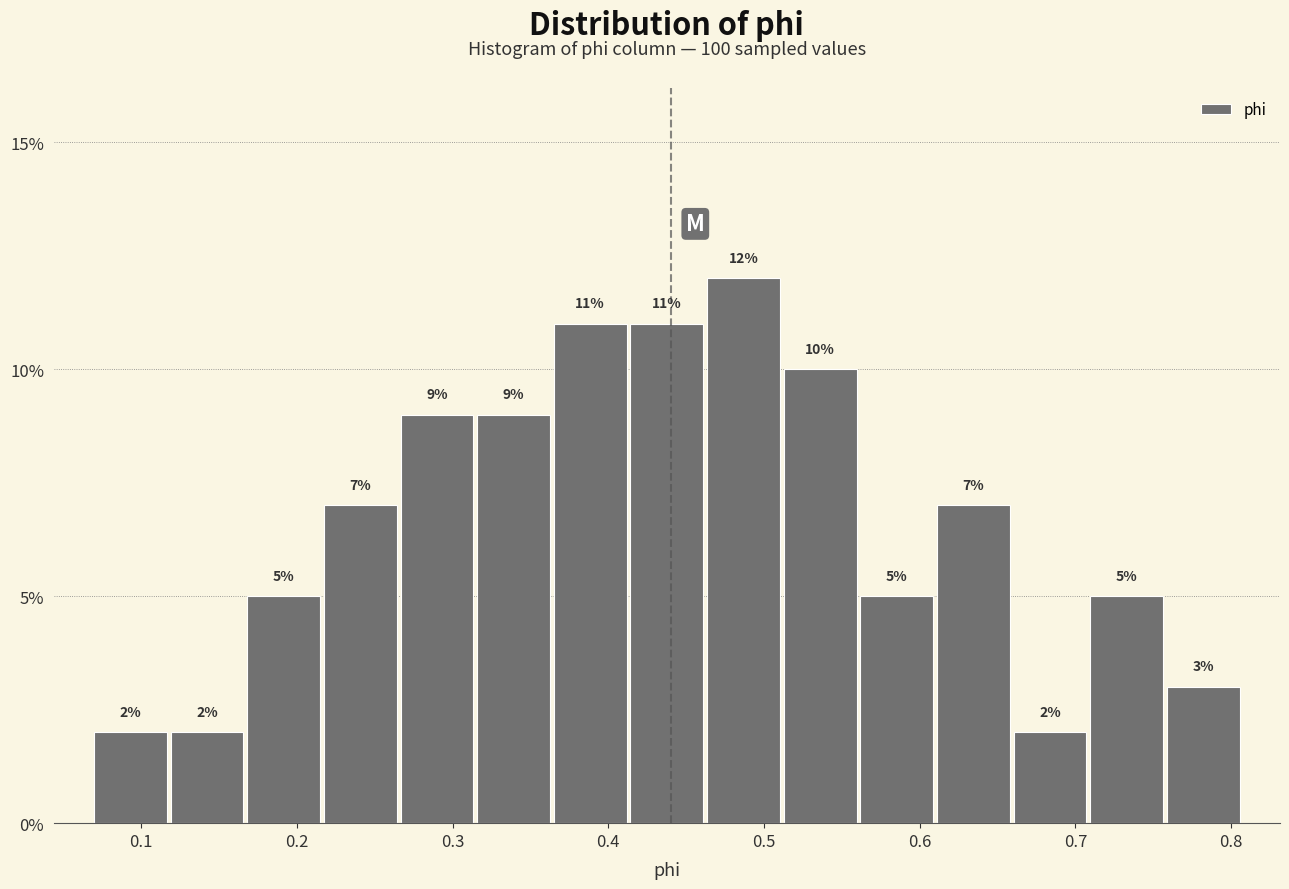

How tall is the bar that spans 0.36 to 0.41 on the x-axis? The bar edges are not printed on the chart, so give them approximately, as read against the axis.

11